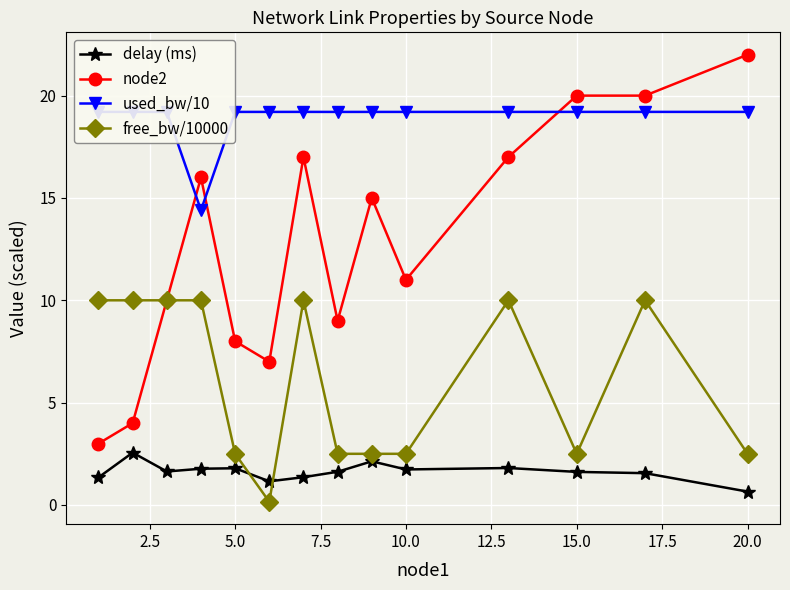

Which series has the largest range (max minus min)?

node2